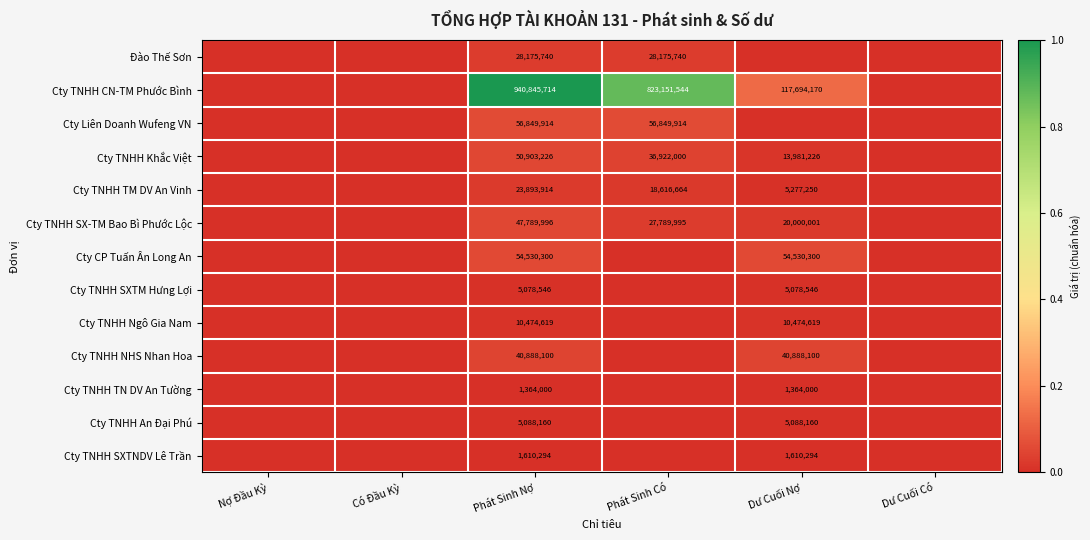

True or false: Cty Liên Doanh Wufeng VN has a value of 19272634 at Phát Sinh Có.

False